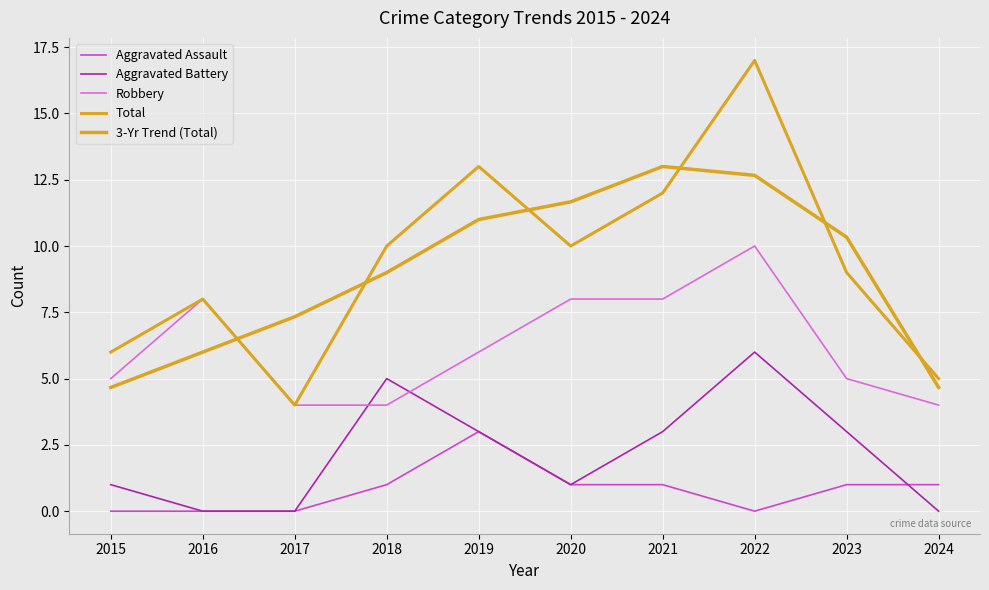

Does the chart have visible grid lines?

Yes